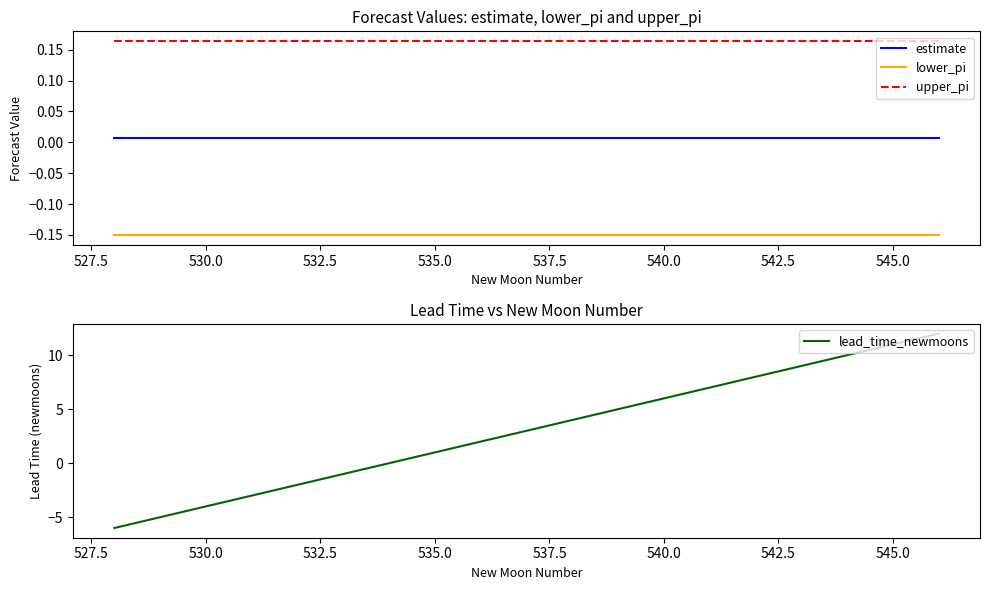

True or false: estimate and upper_pi cross at least once.

False